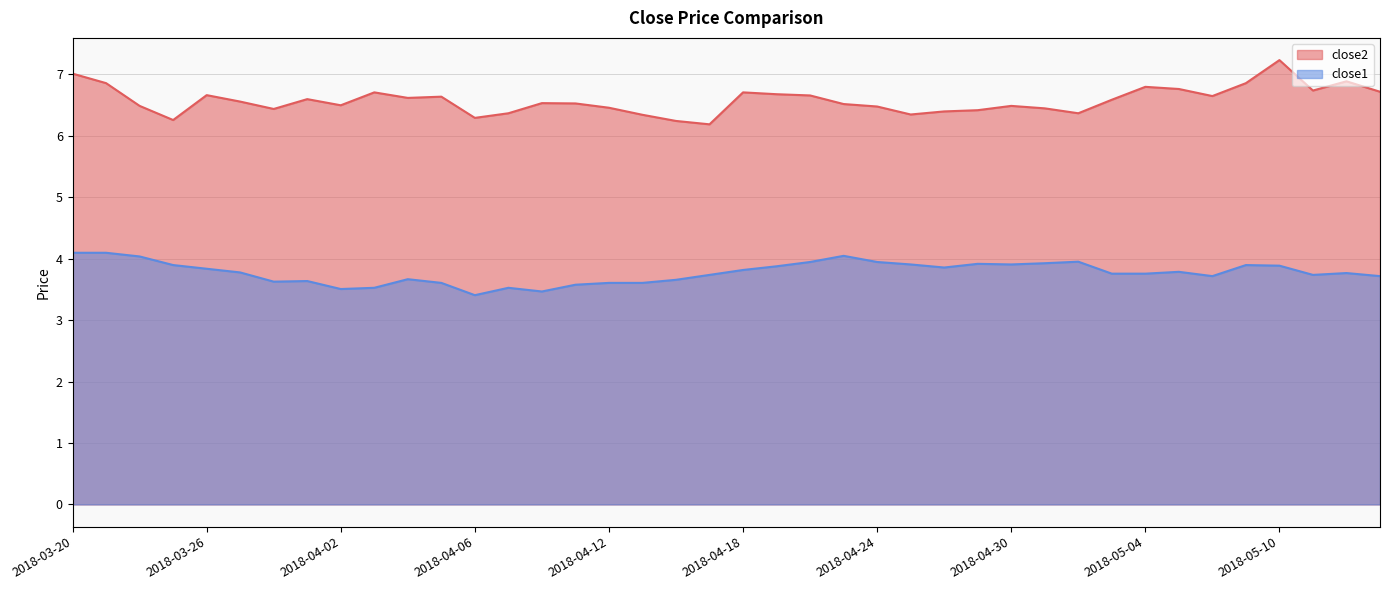

Is it true that close2 equals 4.1 at 2018-05-10?

False